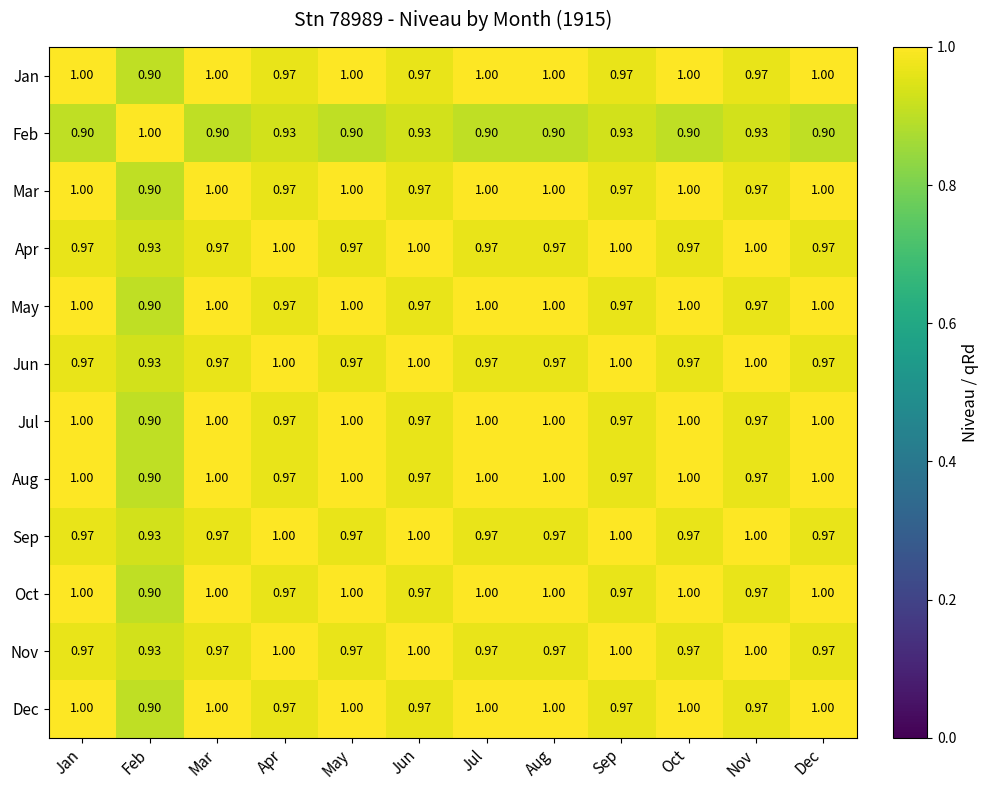

What is the spread (max minus min) of values at May?

0.1